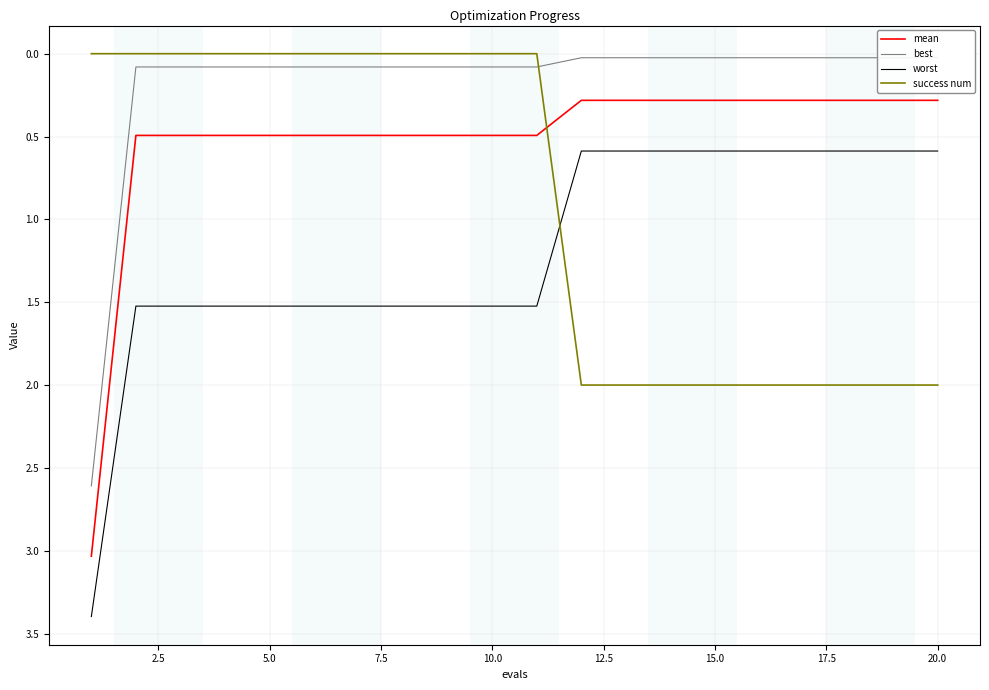

What is the average value of the success num series?

0.9